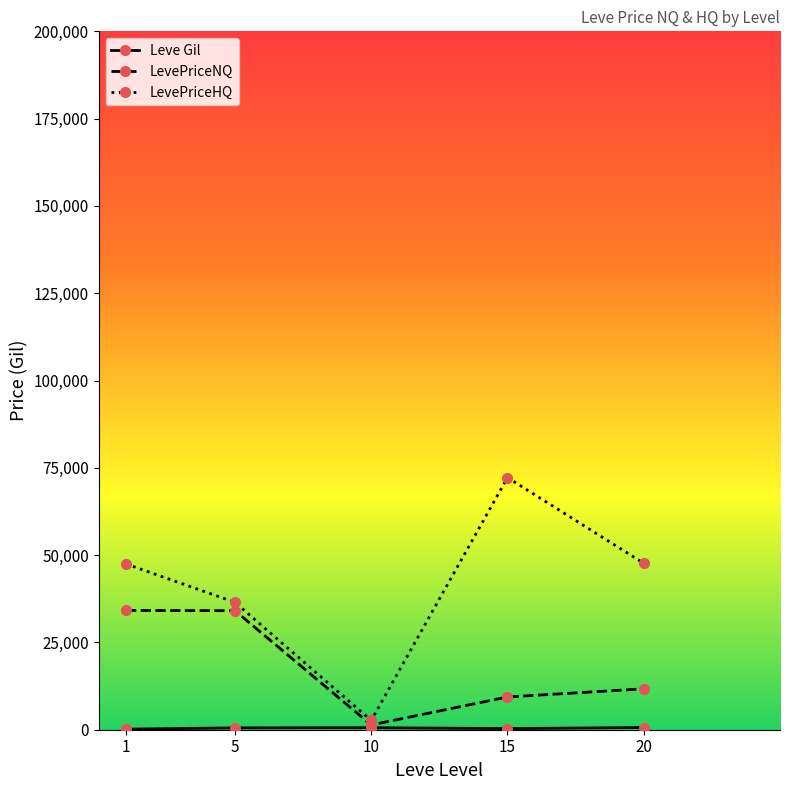

Where does the LevePriceHQ series first go above 47469?

1